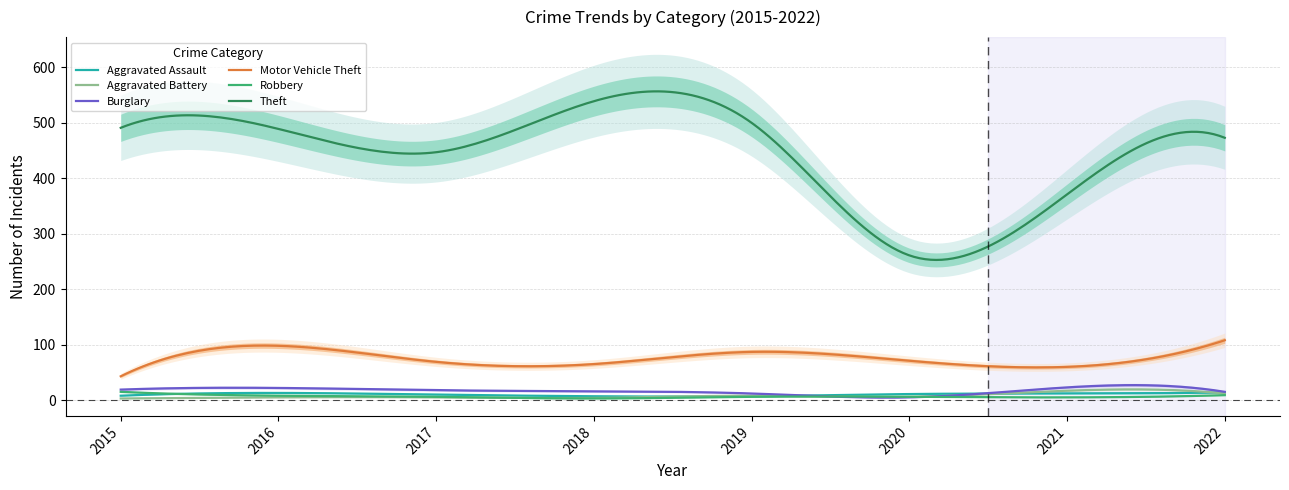

At which label is Theft closest to 400?

2021